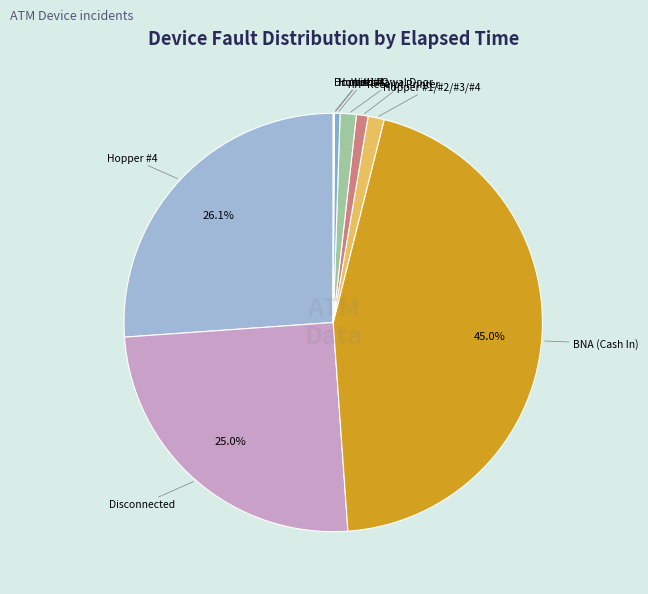

What is the largest slice in the pie chart?

BNA (Cash In)